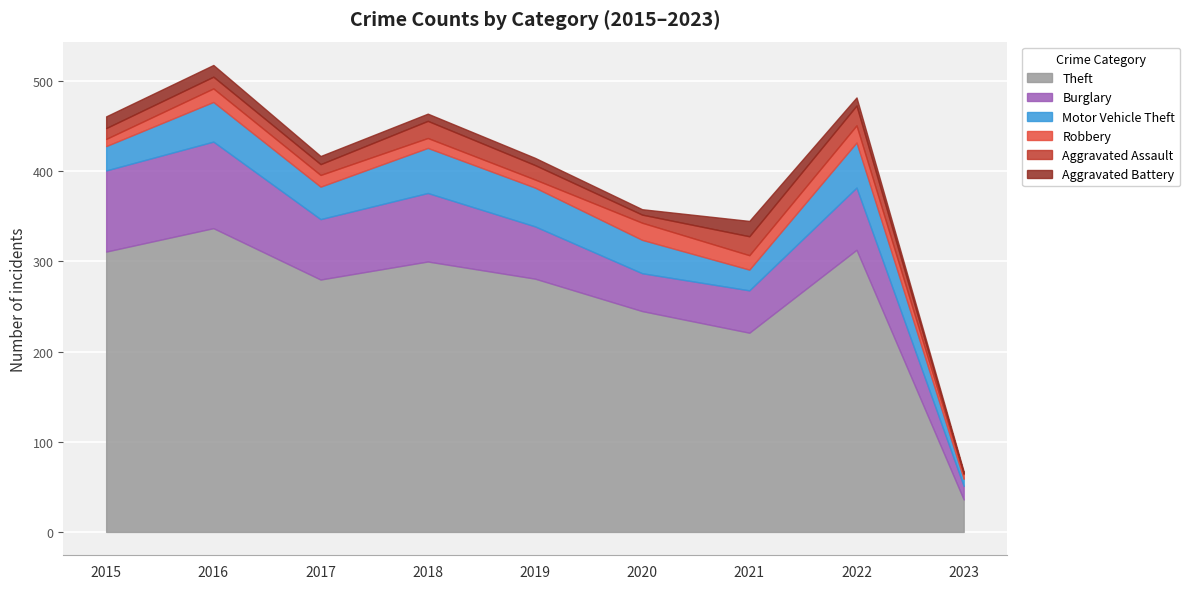

How many data points in Motor Vehicle Theft are above 37?

4